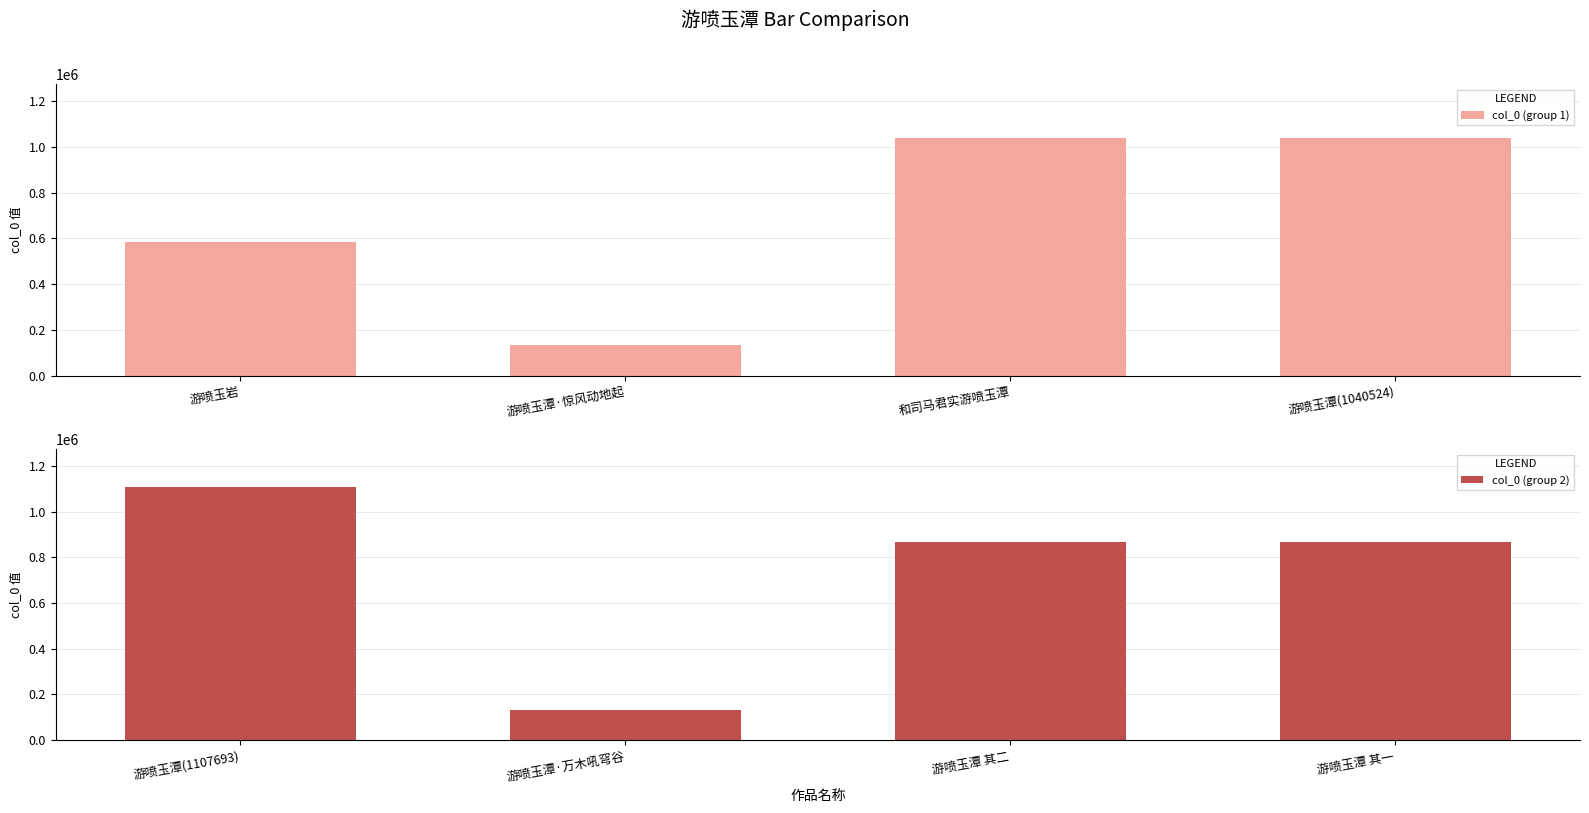

What is the minimum value for col_0 (group 1)?

134163